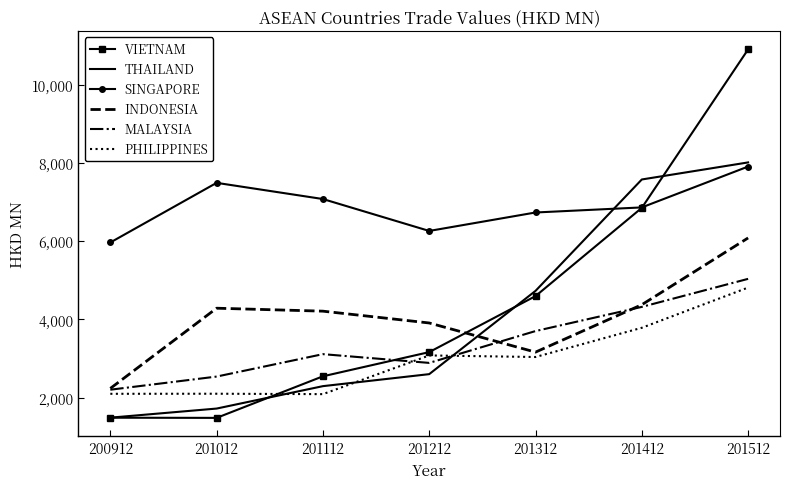

What is the sum of the SINGAPORE values at 201012 and 200912?

13466.6